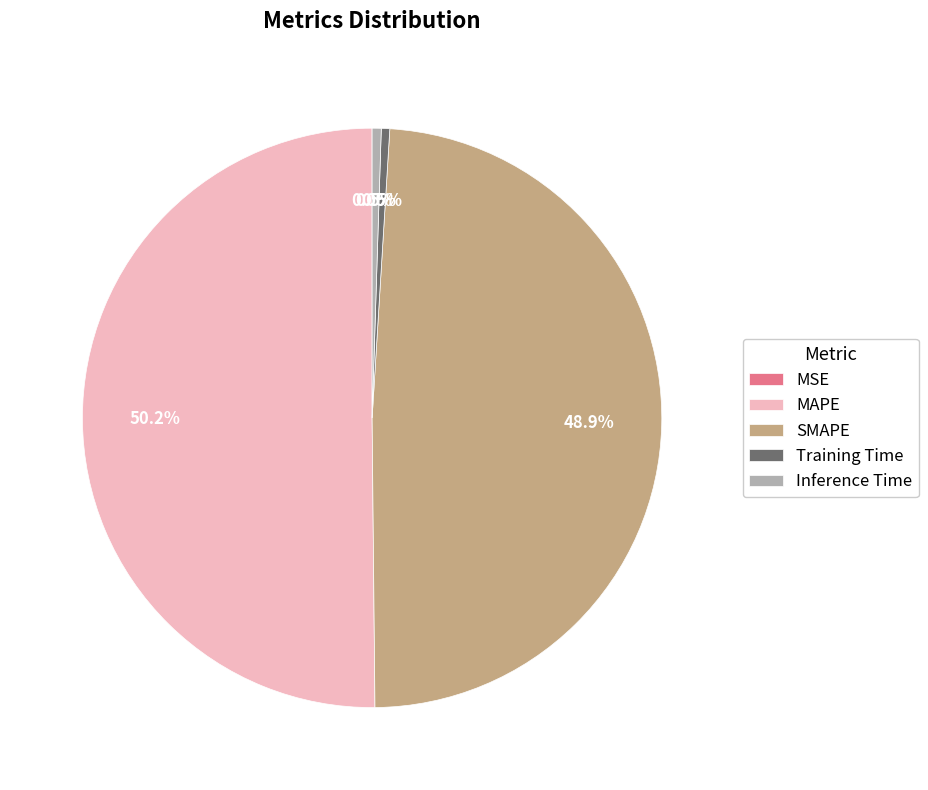

What is the largest slice in the pie chart?

MAPE